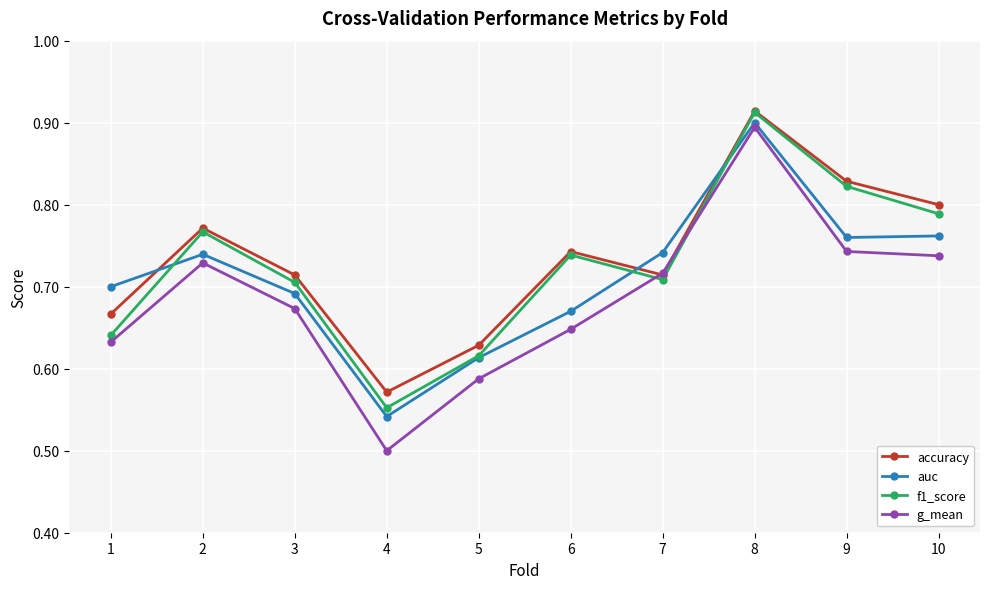

At which label does auc reach its minimum?

4